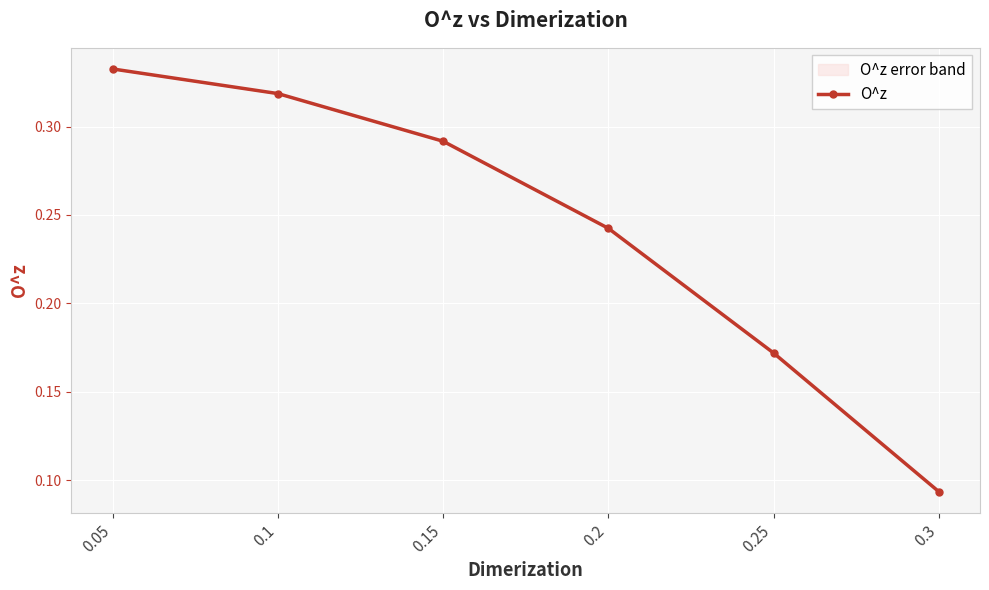

What is the value of the 3rd point from the left?

0.3